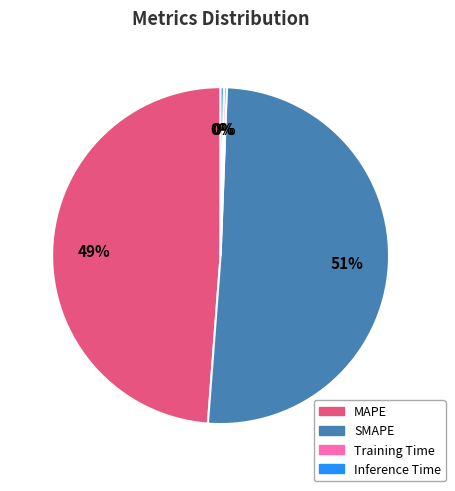

To the nearest percent, what is the combined percentage of SMAPE and Inference Time?

51%